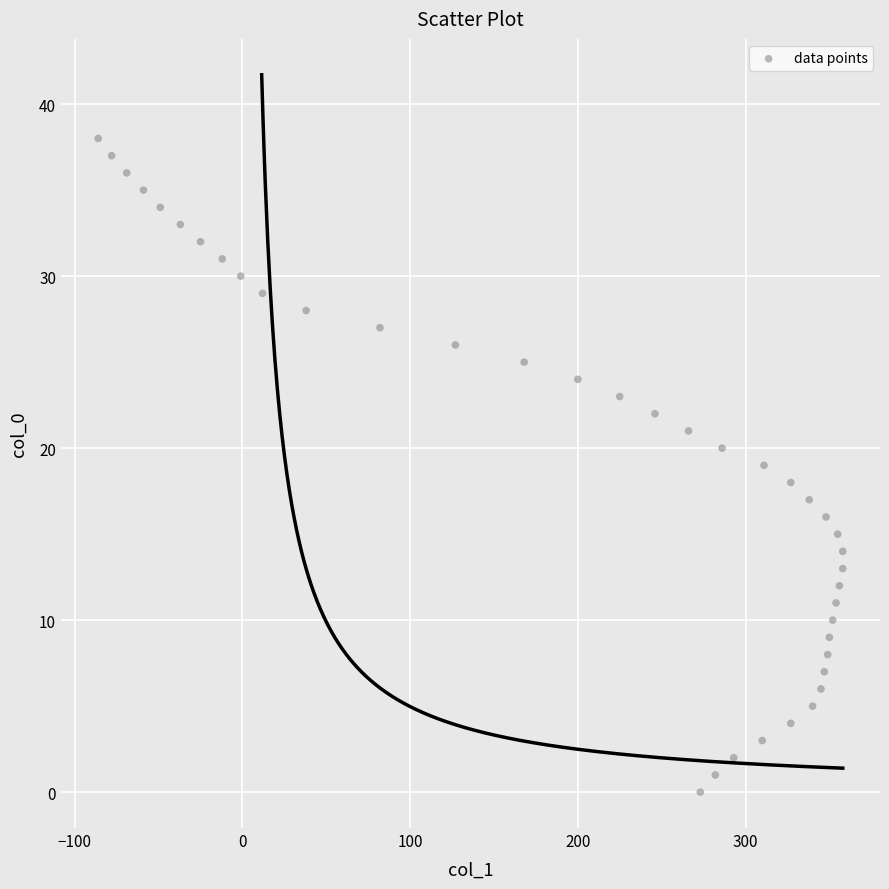

What is the range of X values (max minus min)?

444